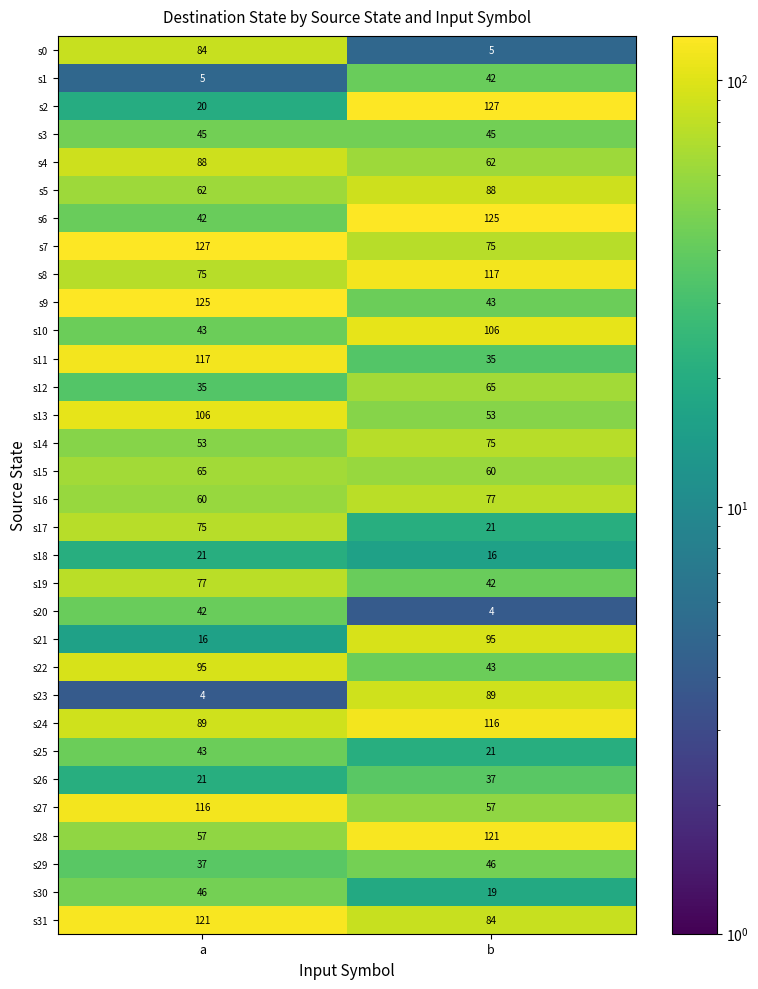

How many series are shown in this chart?

32